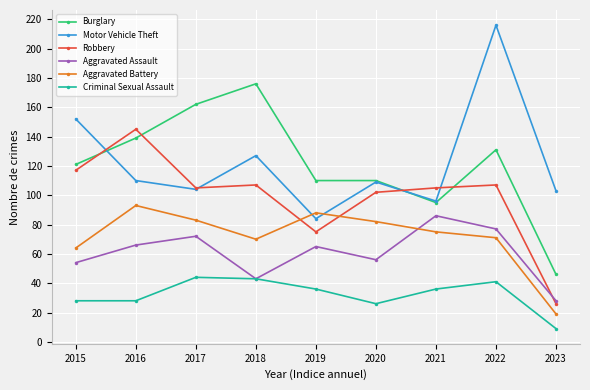

At which category does the chart reach its minimum across all series?

2023